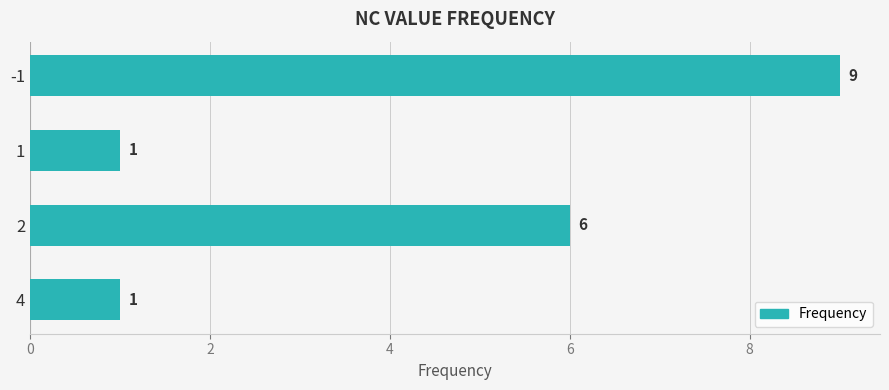

True or false: the data shows 6 at 2.

True